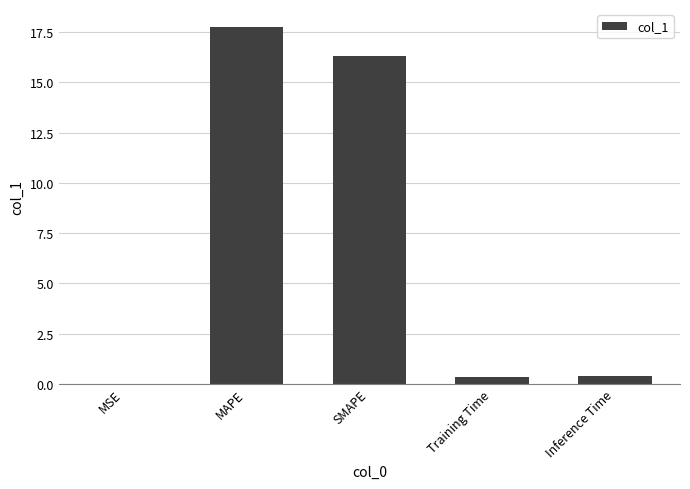

What is the greatest value displayed?

17.8